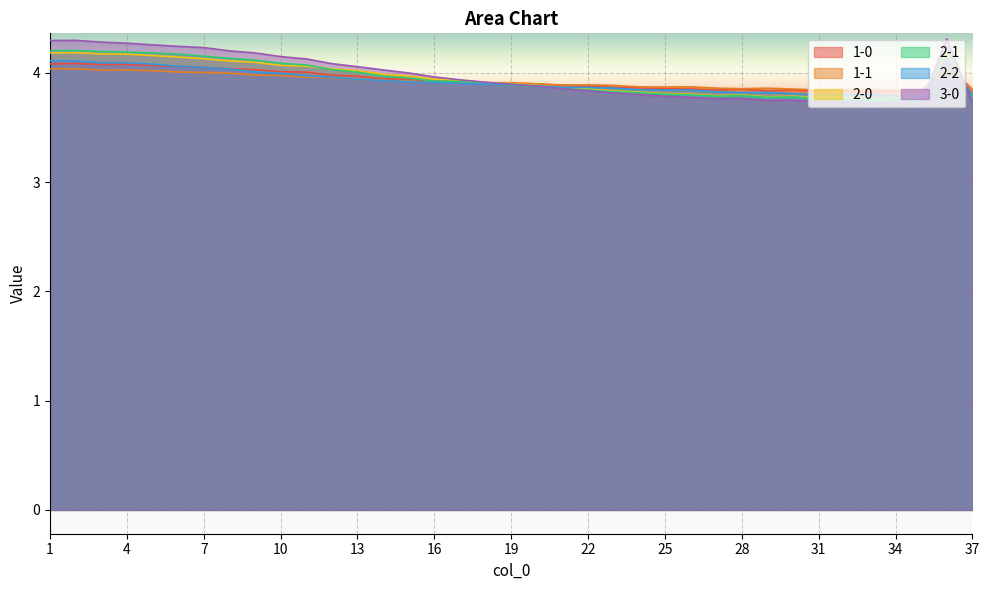

Reading right to left, what are all the values shown in this chart?

1-0: 37=3.8	36=4.1	35=3.8	34=3.8	33=3.8	32=3.8	31=3.8	30=3.8	29=3.8	28=3.9	27=3.8	26=3.9	25=3.9	24=3.9	23=3.9	22=3.9	21=3.9	20=3.9	19=3.9	18=3.9	17=3.9	16=3.9	15=3.9	14=3.9	13=4.0	12=4.0	11=4.0	10=4.0	9=4.0	8=4.0	7=4.0	6=4.1	5=4.1	4=4.1	3=4.1	2=4.1	1=4.1
1-1: 37=3.9	36=4.0	35=3.8	34=3.8	33=3.8	32=3.8	31=3.8	30=3.9	29=3.9	28=3.9	27=3.9	26=3.9	25=3.9	24=3.9	23=3.9	22=3.9	21=3.9	20=3.9	19=3.9	18=3.9	17=3.9	16=3.9	15=3.9	14=3.9	13=3.9	12=4.0	11=4.0	10=4.0	9=4.0	8=4.0	7=4.0	6=4.0	5=4.0	4=4.0	3=4.0	2=4.0	1=4.0
2-0: 37=3.8	36=4.2	35=3.8	34=3.8	33=3.8	32=3.8	31=3.8	30=3.8	29=3.8	28=3.8	27=3.8	26=3.8	25=3.8	24=3.8	23=3.8	22=3.9	21=3.9	20=3.9	19=3.9	18=3.9	17=3.9	16=3.9	15=4.0	14=4.0	13=4.0	12=4.0	11=4.1	10=4.1	9=4.1	8=4.1	7=4.1	6=4.1	5=4.2	4=4.2	3=4.2	2=4.2	1=4.2
2-1: 37=3.8	36=4.2	35=3.8	34=3.8	33=3.8	32=3.8	31=3.8	30=3.8	29=3.8	28=3.8	27=3.8	26=3.8	25=3.8	24=3.8	23=3.8	22=3.8	21=3.9	20=3.9	19=3.9	18=3.9	17=3.9	16=3.9	15=4.0	14=4.0	13=4.0	12=4.0	11=4.1	10=4.1	9=4.1	8=4.1	7=4.2	6=4.2	5=4.2	4=4.2	3=4.2	2=4.2	1=4.2
2-2: 37=3.8	36=4.1	35=3.8	34=3.8	33=3.8	32=3.8	31=3.8	30=3.8	29=3.8	28=3.8	27=3.8	26=3.8	25=3.8	24=3.8	23=3.9	22=3.9	21=3.9	20=3.9	19=3.9	18=3.9	17=3.9	16=3.9	15=3.9	14=3.9	13=3.9	12=4.0	11=4.0	10=4.0	9=4.0	8=4.0	7=4.0	6=4.1	5=4.1	4=4.1	3=4.1	2=4.1	1=4.1
3-0: 37=3.7	36=4.3	35=3.7	34=3.7	33=3.7	32=3.7	31=3.7	30=3.7	29=3.7	28=3.8	27=3.8	26=3.8	25=3.8	24=3.8	23=3.8	22=3.8	21=3.9	20=3.9	19=3.9	18=3.9	17=3.9	16=4.0	15=4.0	14=4.0	13=4.1	12=4.1	11=4.1	10=4.1	9=4.2	8=4.2	7=4.2	6=4.2	5=4.3	4=4.3	3=4.3	2=4.3	1=4.3